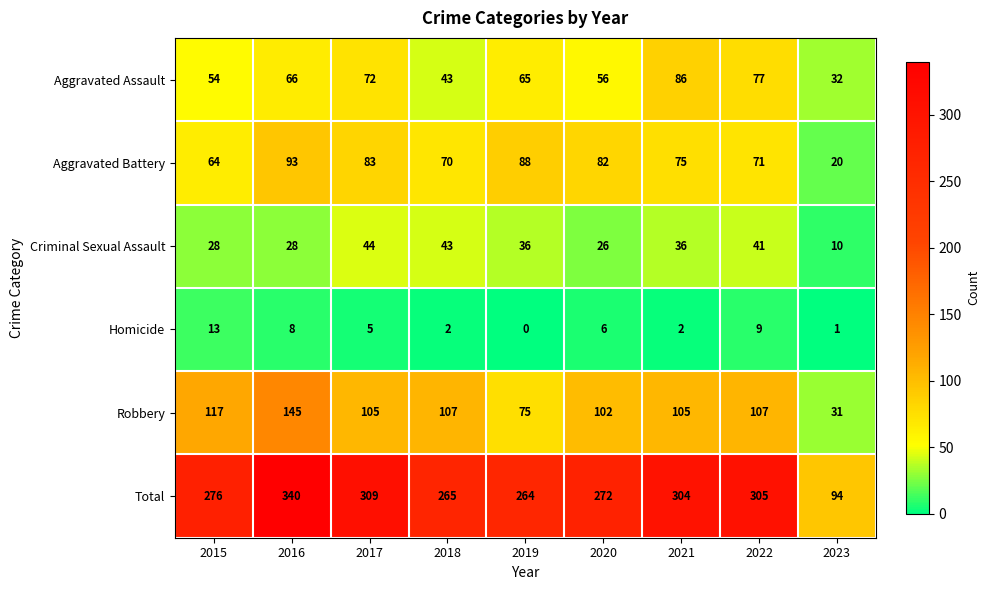

Rank the series by their maximum value, from highest to lowest.

Total, Robbery, Aggravated Battery, Aggravated Assault, Criminal Sexual Assault, Homicide